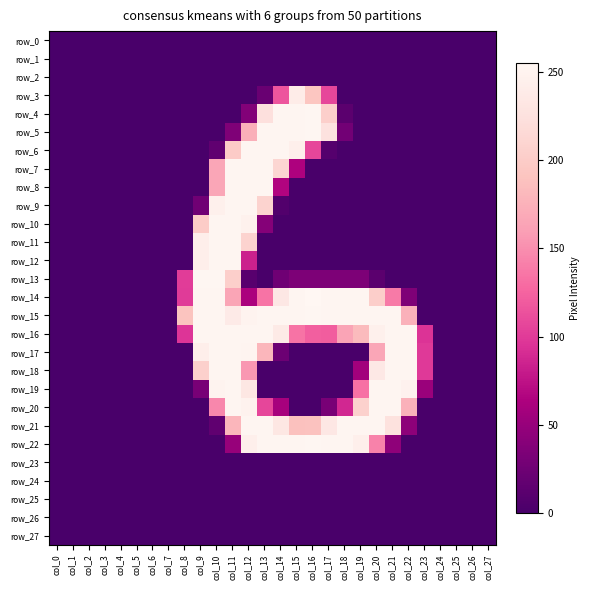

List the series in order of their peak value, highest first.

row_14, row_4, row_5, row_13, row_15, row_22, row_6, row_7, row_8, row_9, row_10, row_11, row_12, row_16, row_17, row_18, row_19, row_20, row_21, row_3, row_0, row_1, row_2, row_23, row_24, row_25, row_26, row_27